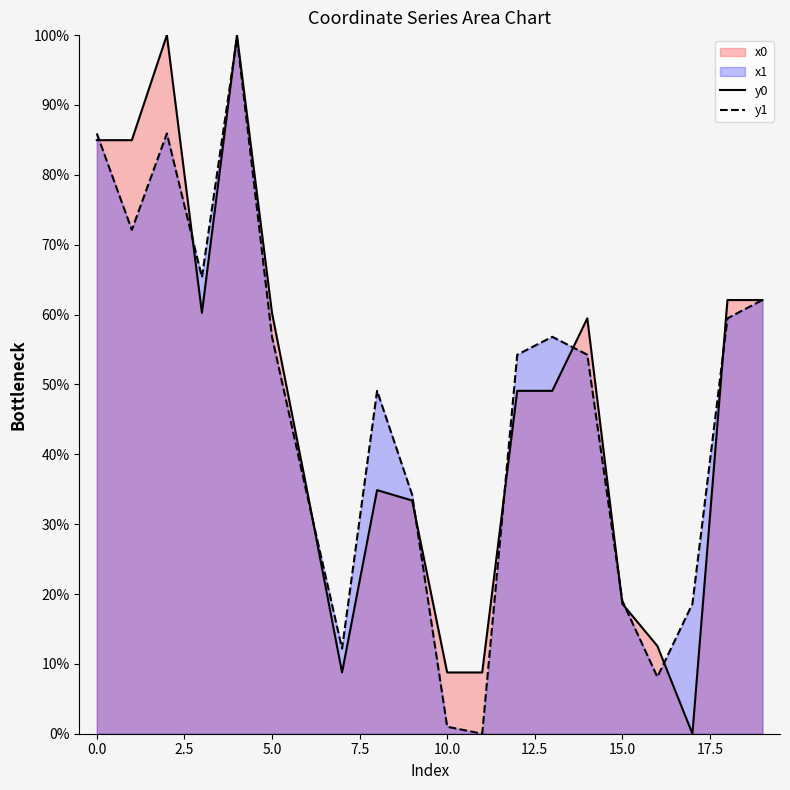

Read the y1 value at 0.0.

85.9